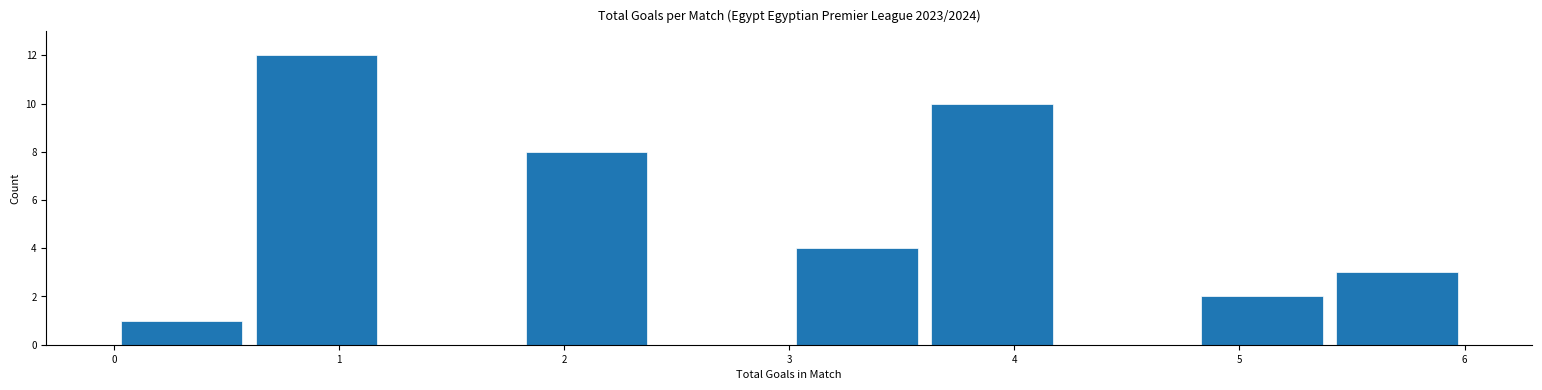

Reading left to right, transcribe this chart: for each bar, give the range it covers on the x-axis and its height. The values are not printed on the chart, so give them approximately, as read against the axis.

0.0 to 0.6: 1
0.6 to 1.2: 12
1.2 to 1.8: 0
1.8 to 2.4: 8
2.4 to 3.0: 0
3.0 to 3.6: 4
3.6 to 4.2: 10
4.2 to 4.8: 0
4.8 to 5.4: 2
5.4 to 6.0: 3